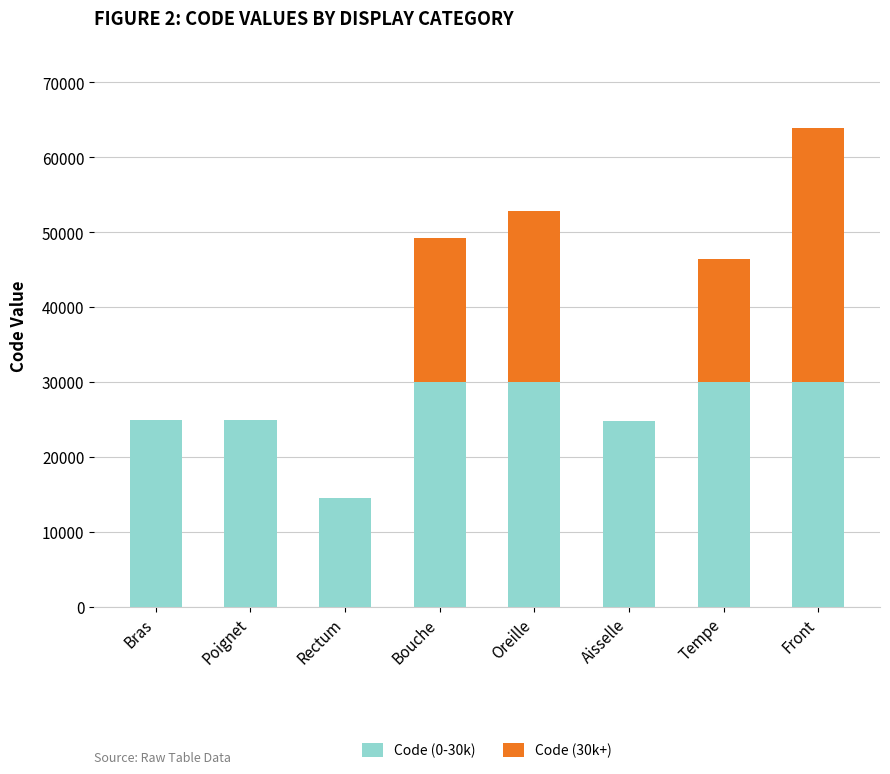

Is it true that Code (0-30k) equals 23135 at Rectum?

False